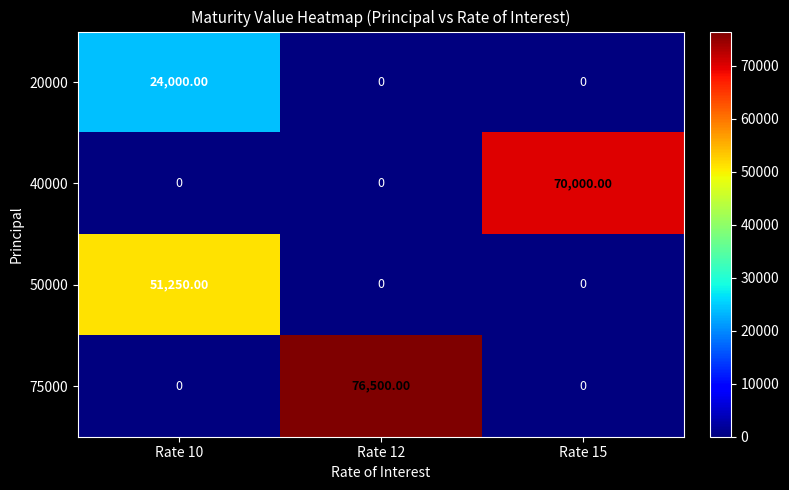

Which series has the widest spread of values?

75000